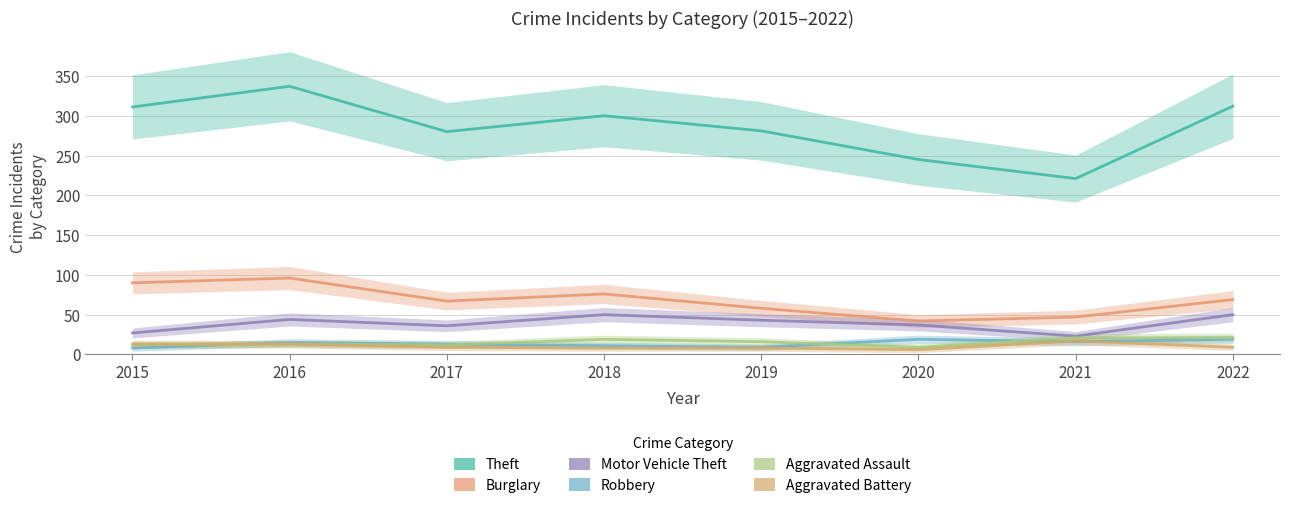

What is the spread (max minus min) of values at 2022?

303